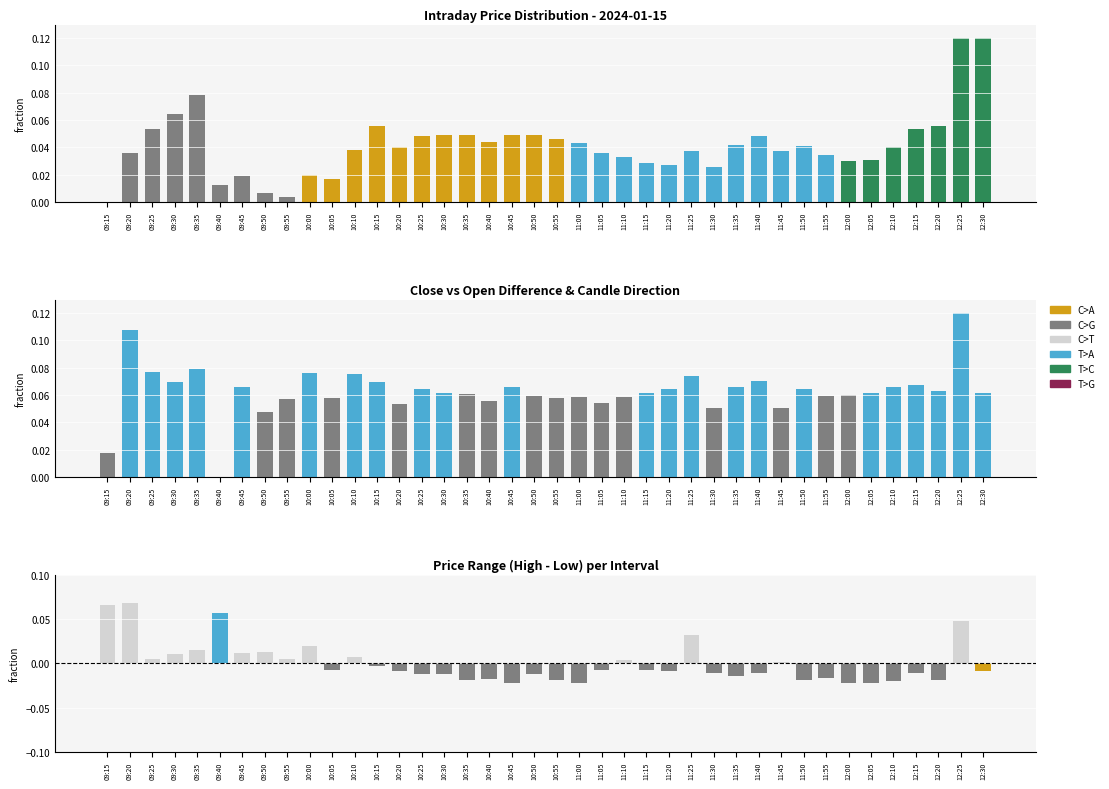

Which category has the highest value in the Close-Open (normalized) series?

12:25